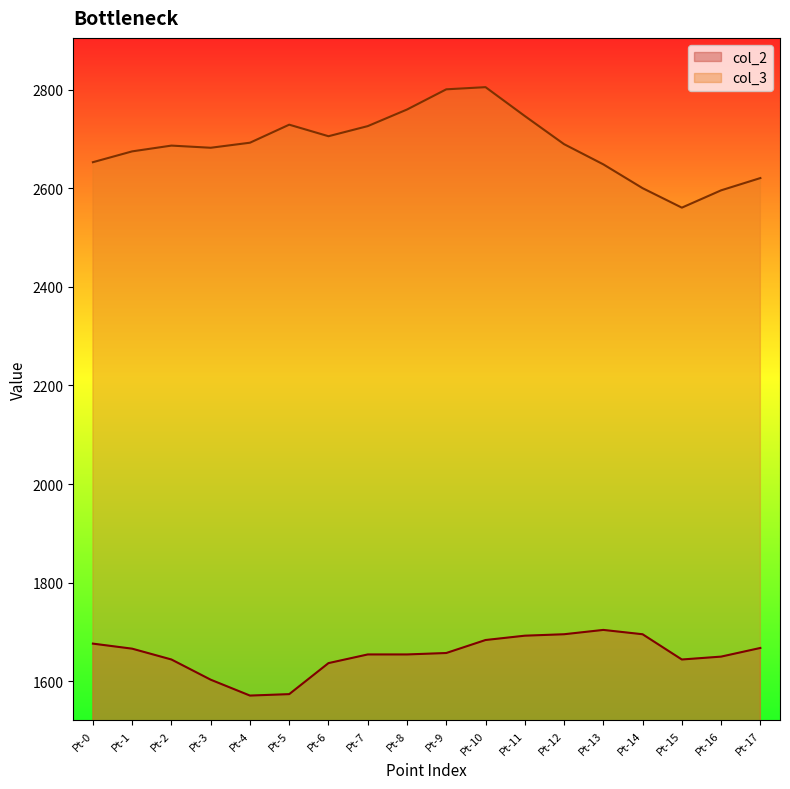

Which series has the largest range (max minus min)?

col_3